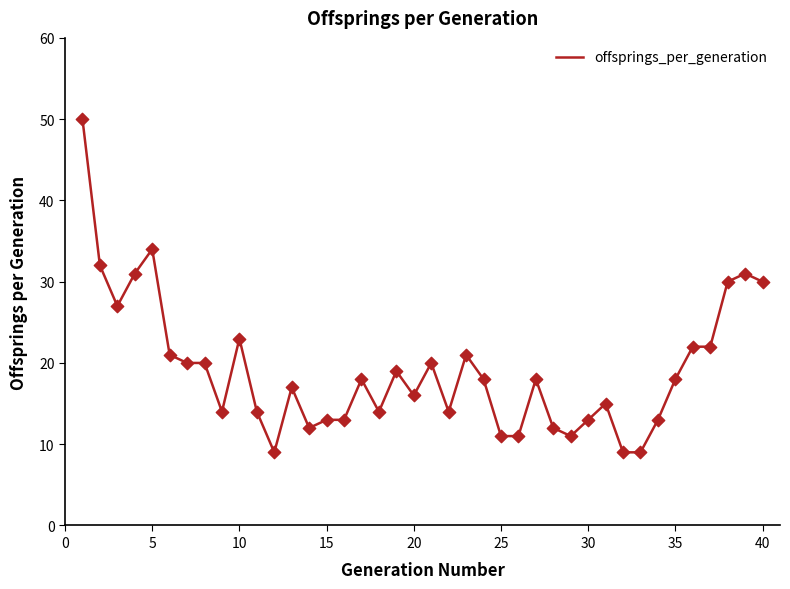

What is the minimum value shown in the chart?

9